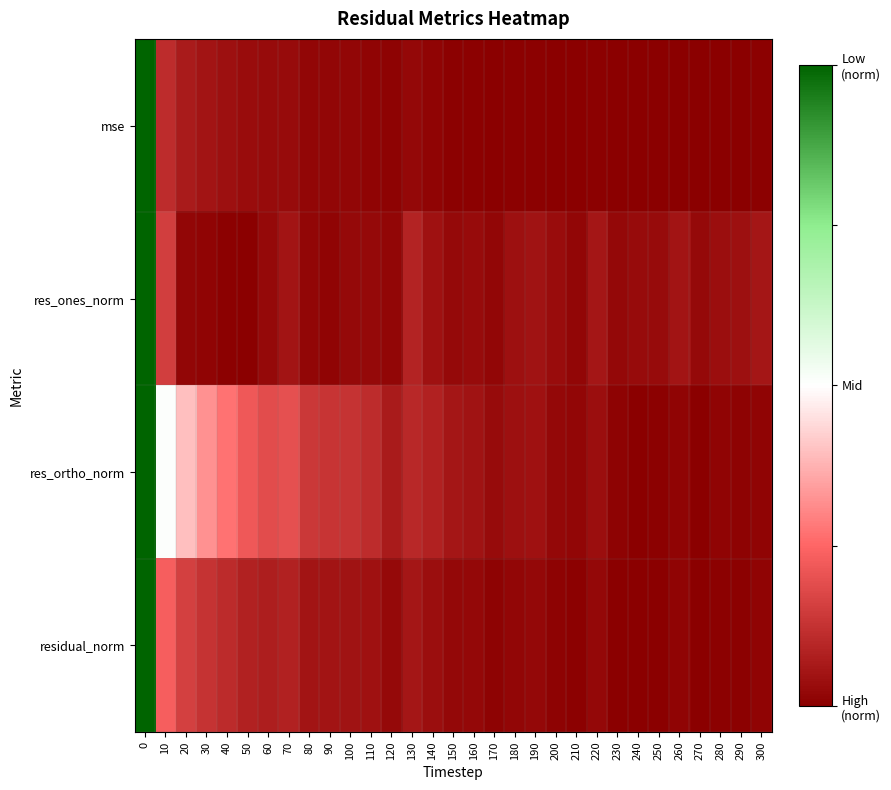

Which series changed the most between 80 and 130?

res_ones_norm